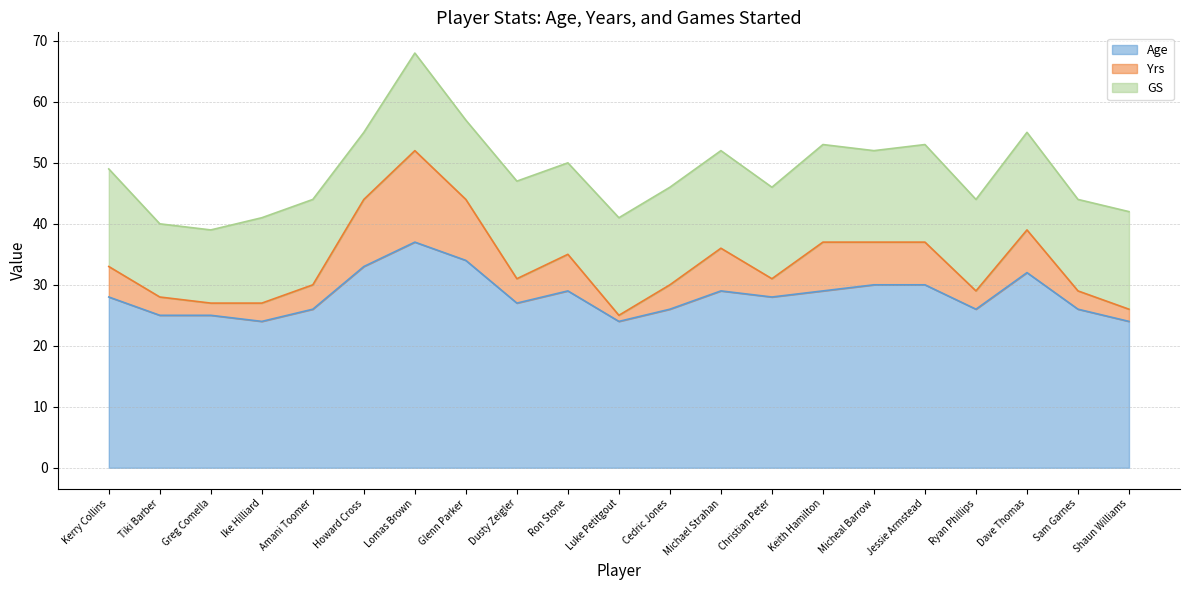

What is the total value across all series at Kerry Collins?

49